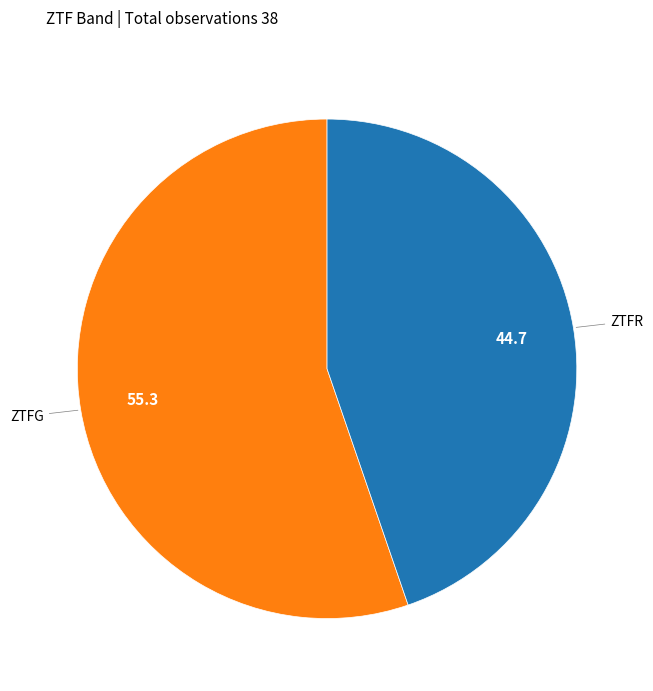

Is there any slice that represents more than half of the pie?

Yes